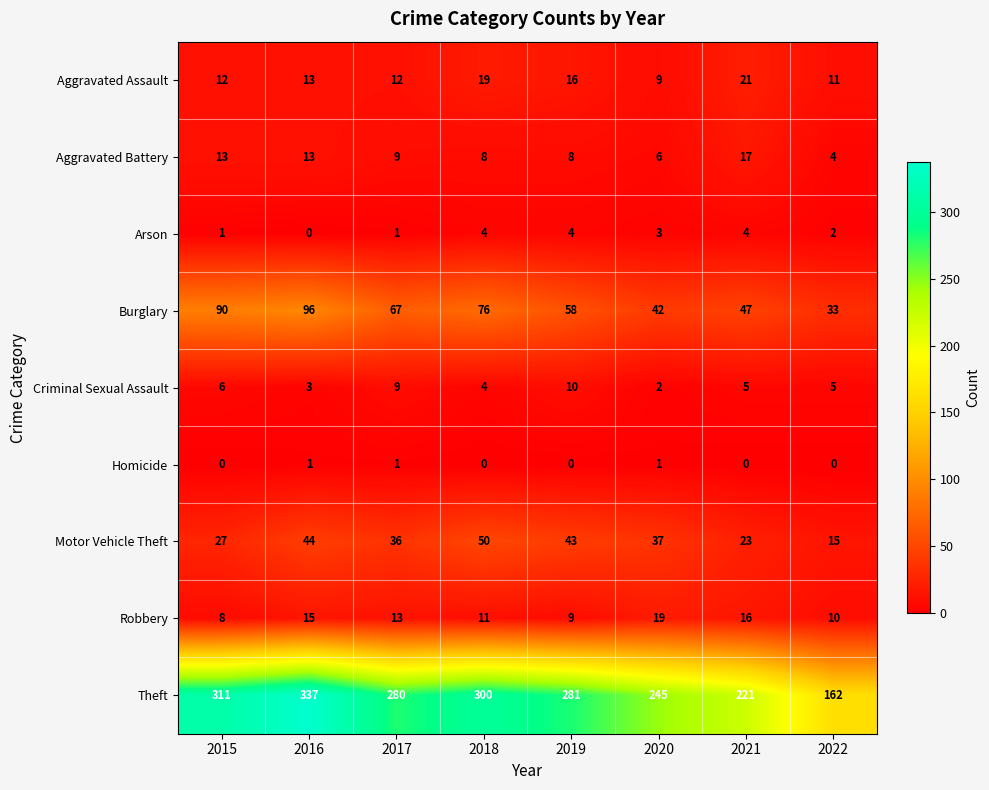

Which series has the widest spread of values?

Theft